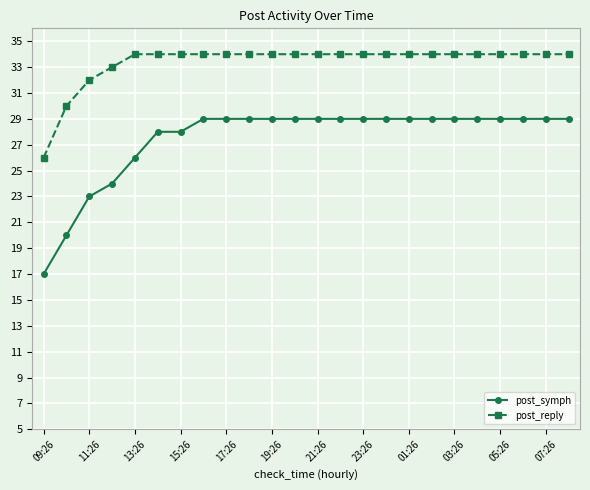

Reading right to left, transcribe all the data shown in this chart.

post_symph: 29	29	29	29	29	29	29	29	29	29	29	29	29	29	29	29	29	28	28	26	24	23	20	17
post_reply: 34	34	34	34	34	34	34	34	34	34	34	34	34	34	34	34	34	34	34	34	33	32	30	26